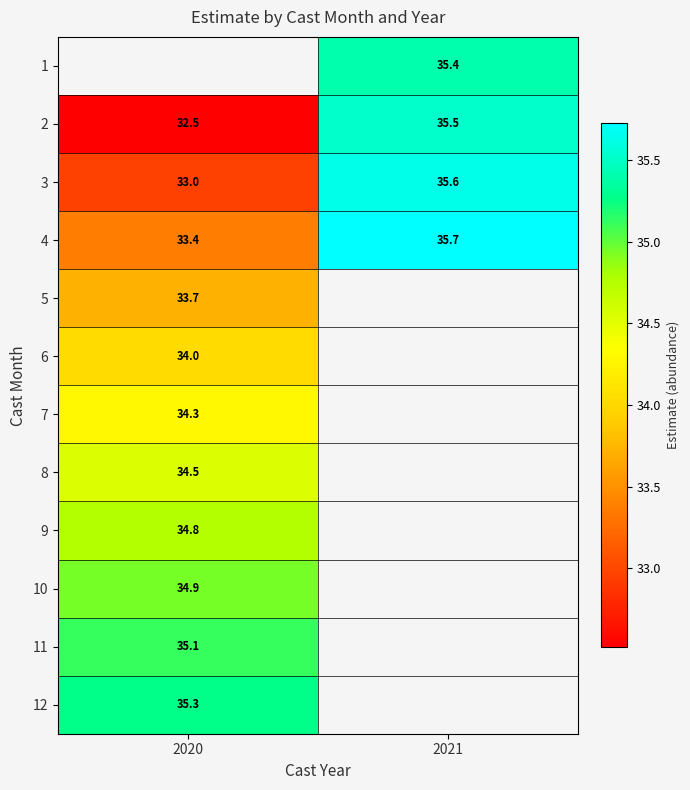

Is the value of 6 at 2021 greater than the value of 2 at 2020?

No